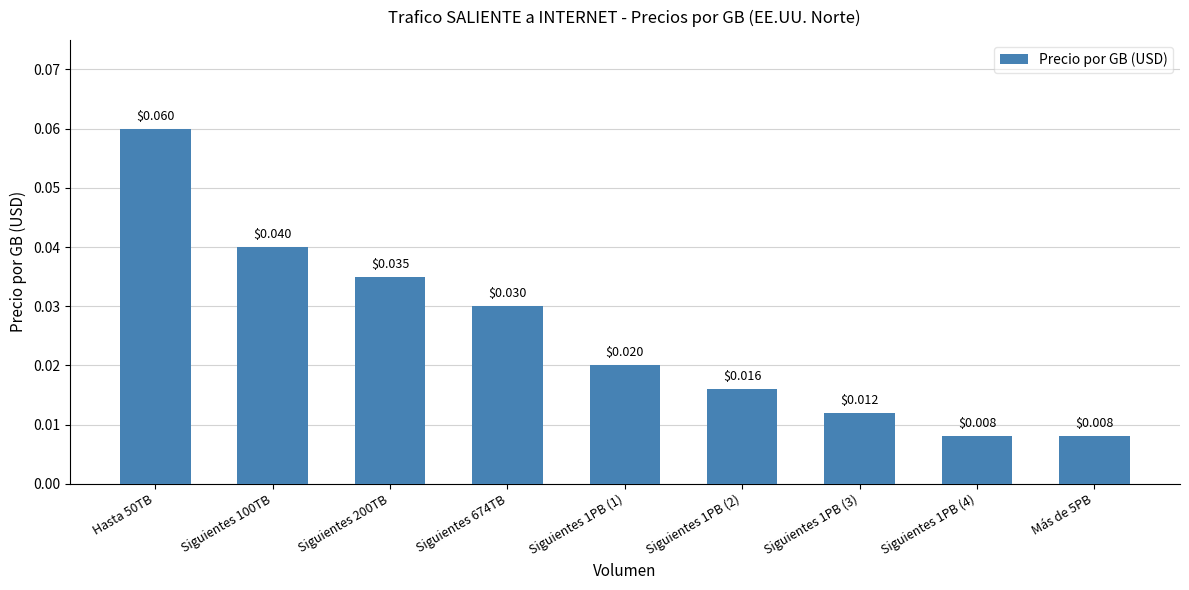

List the labels in order of value, smallest first.

Siguientes 1PB (4), Más de 5PB, Siguientes 1PB (3), Siguientes 1PB (2), Siguientes 1PB (1), Siguientes 674TB, Siguientes 200TB, Siguientes 100TB, Hasta 50TB